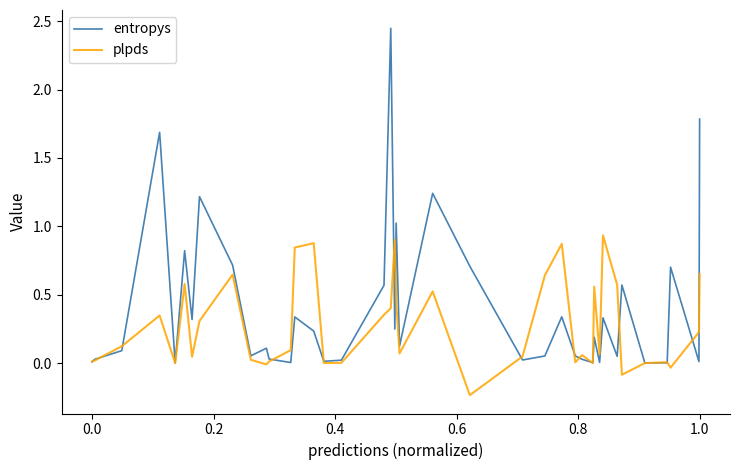

What are all the series names shown in the legend?

entropys, plpds